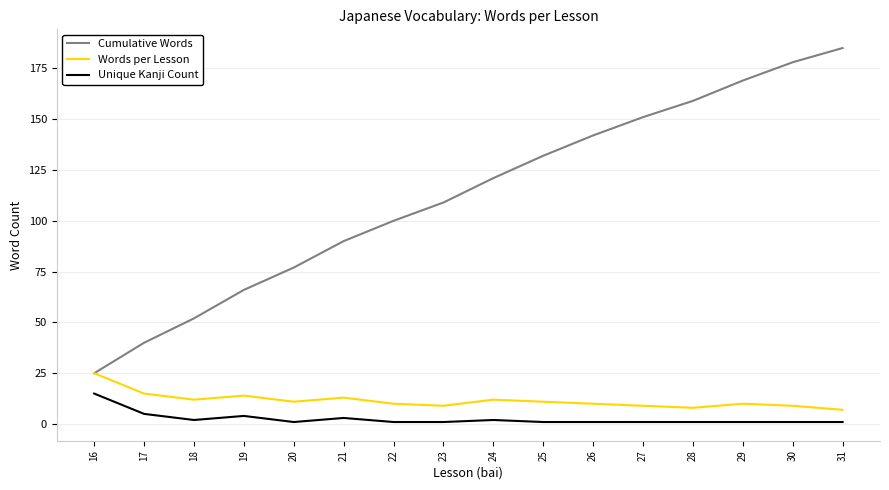

Which series has the largest total across all categories?

Cumulative Words